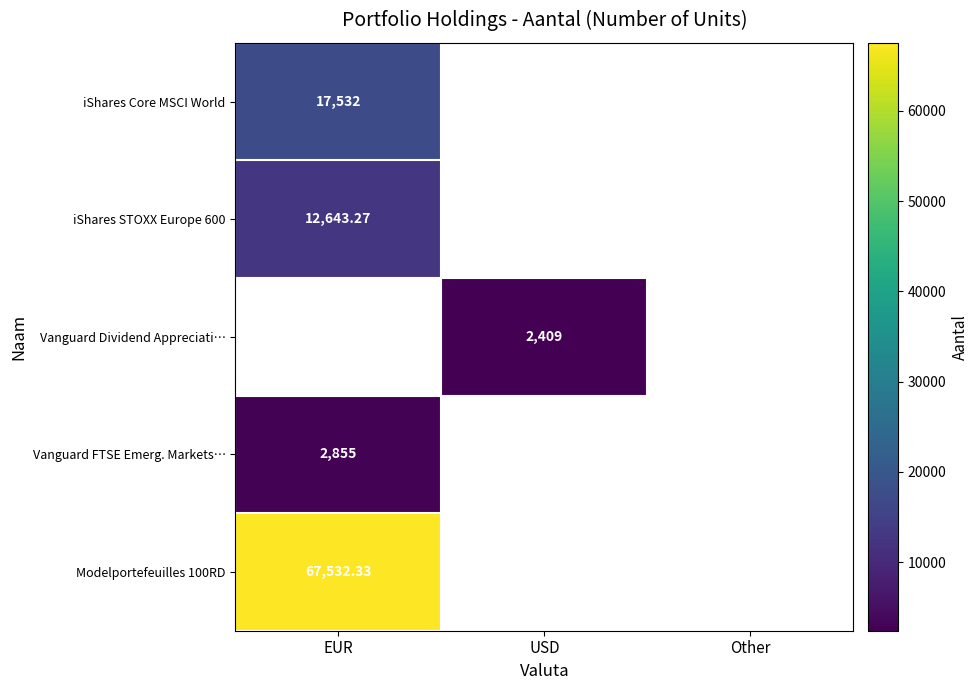

At which label does Modelportefeuilles 100RD reach its minimum?

EUR